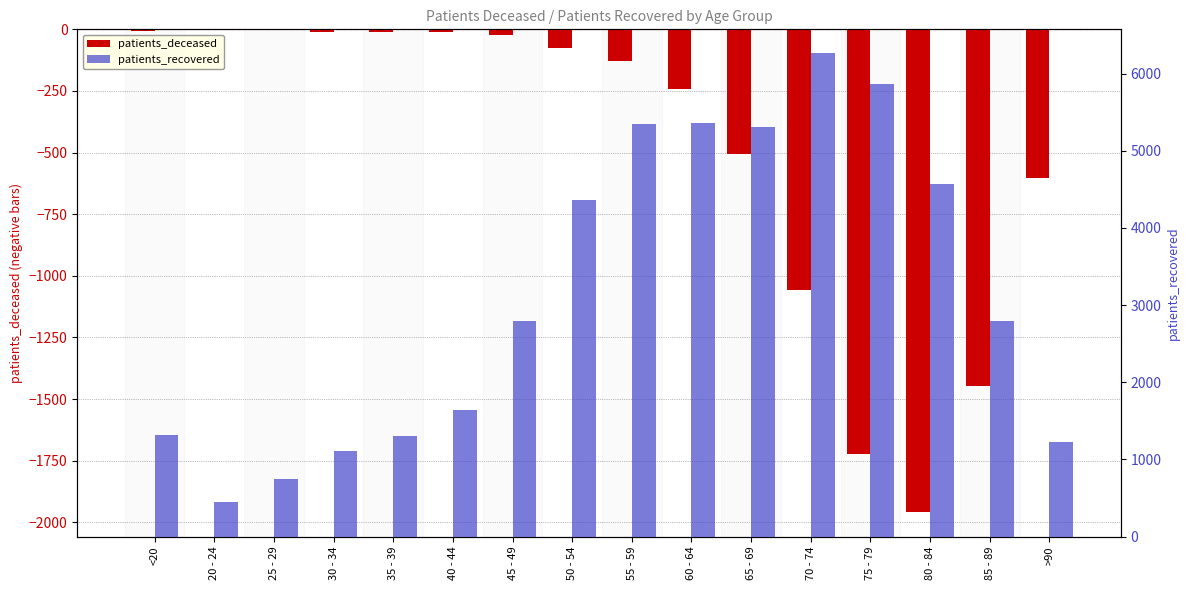

What position from the right is 20 - 24?

15